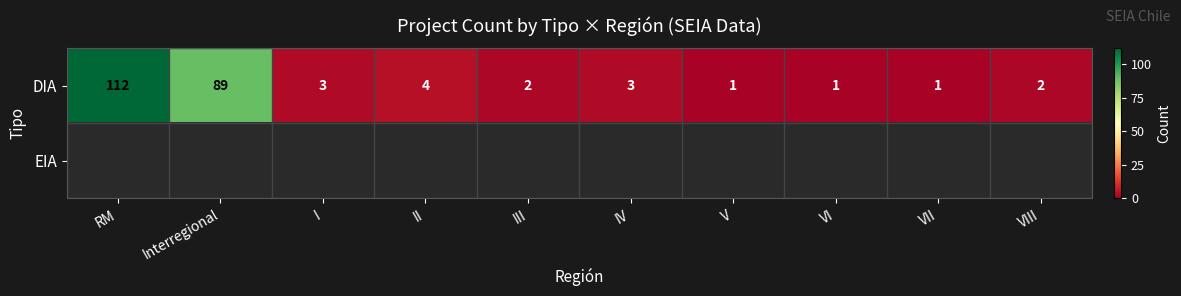

The value of DIA at VIII is 1. True or false?

False